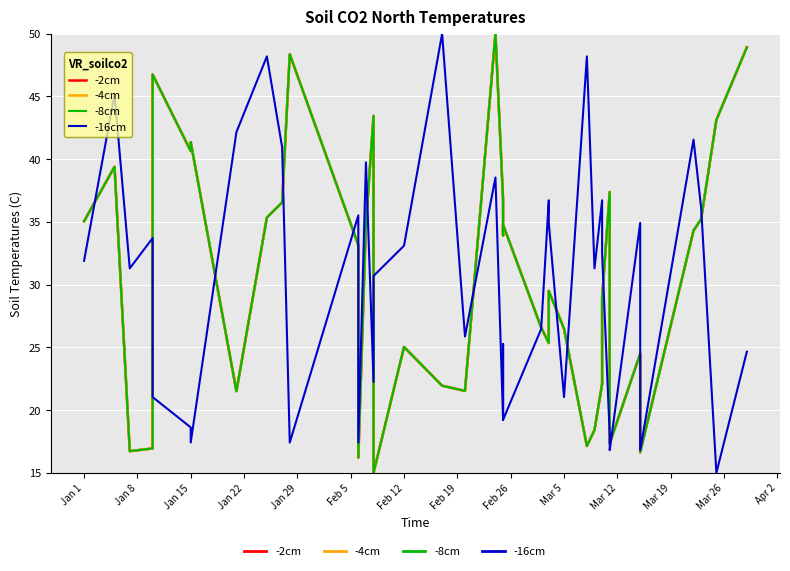

True or false: -16cm has a value of 12.0 at Mar 26.

False